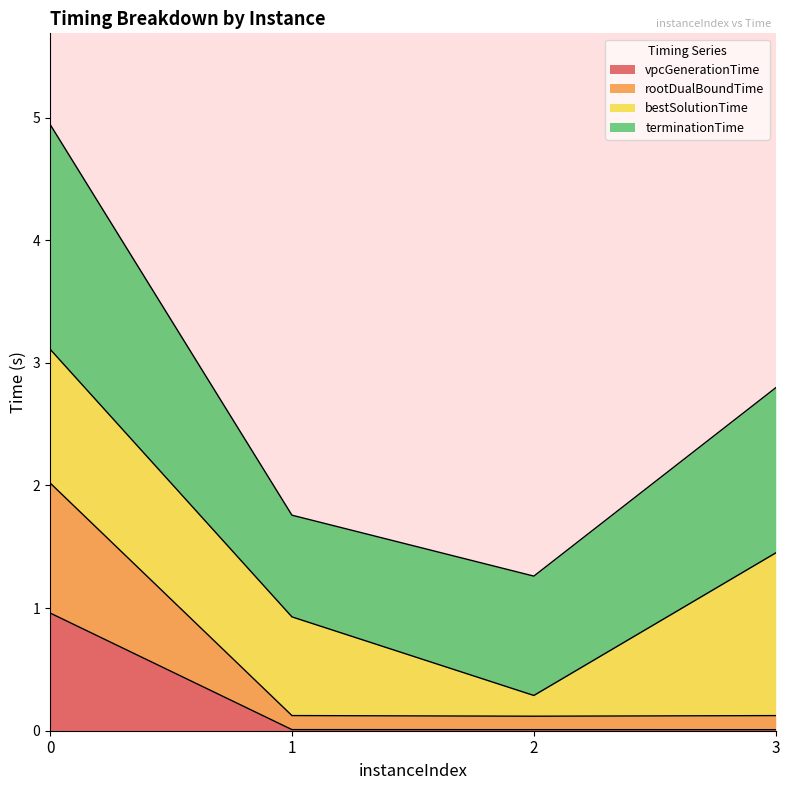

True or false: vpcGenerationTime and rootDualBoundTime intersect in this chart.

False